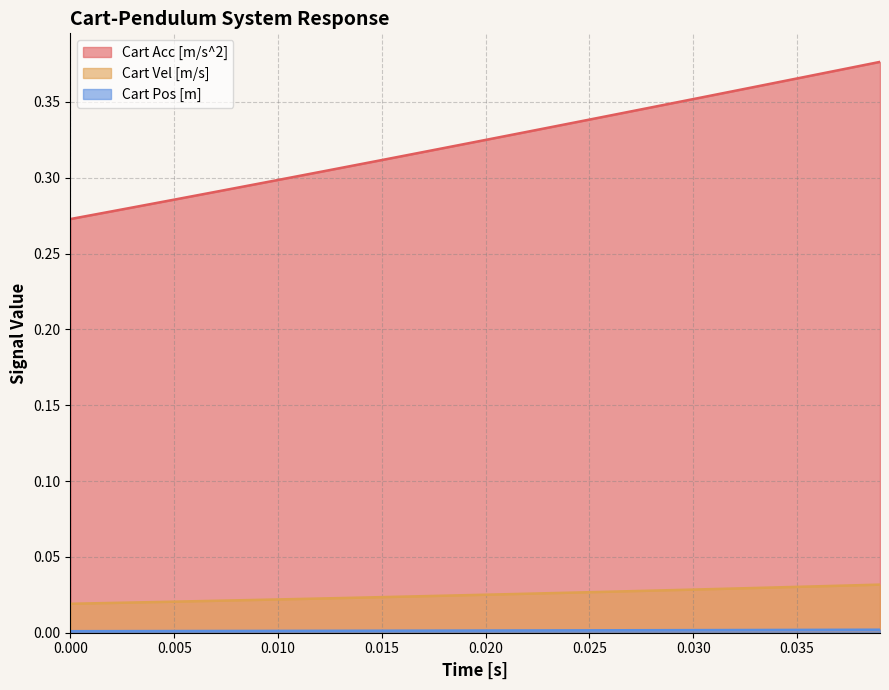

True or false: Cart Pos [m] and Cart Acc [m/s^2] cross at least once.

False